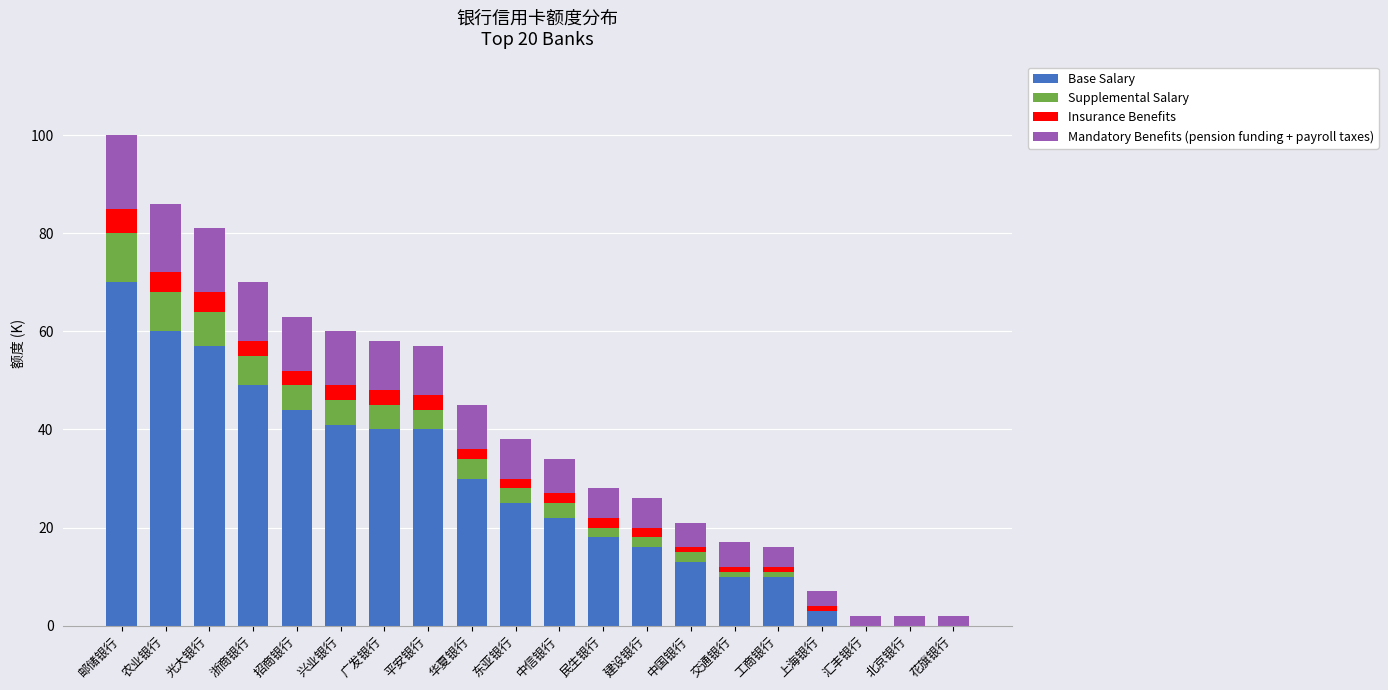

How many data points does each series have?

20